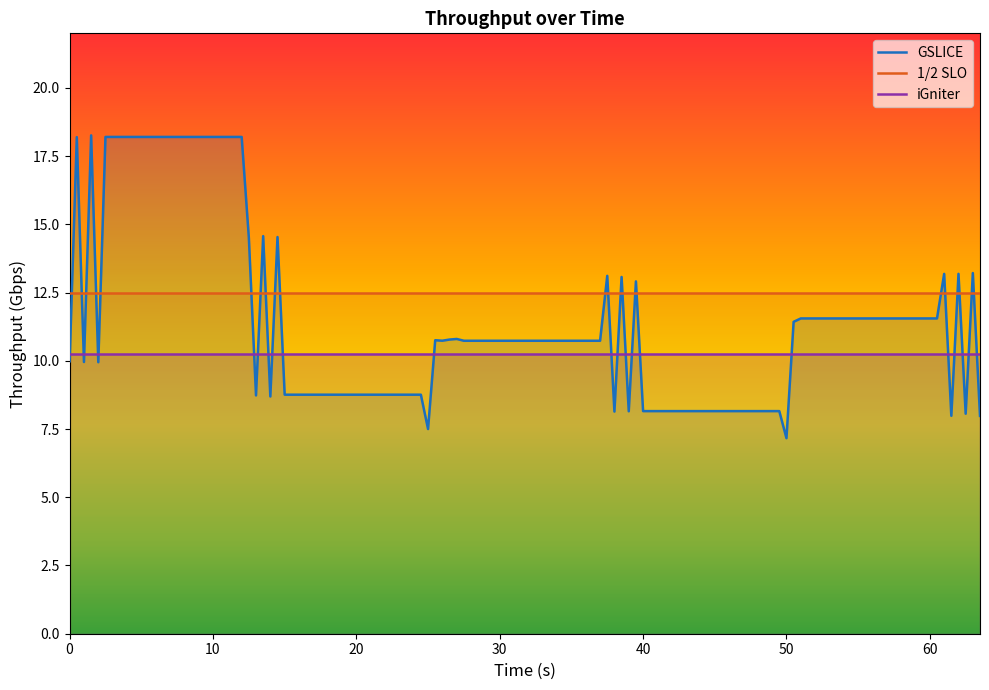

How many lines are shown in the chart?

3